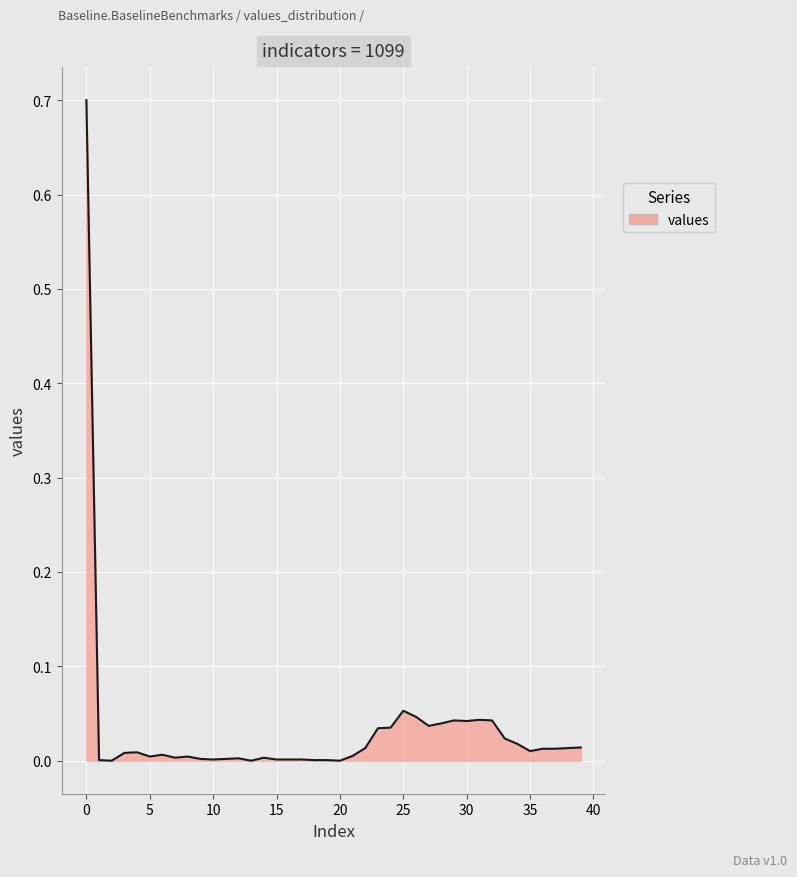

What is the difference between the maximum and minimum values?

0.7